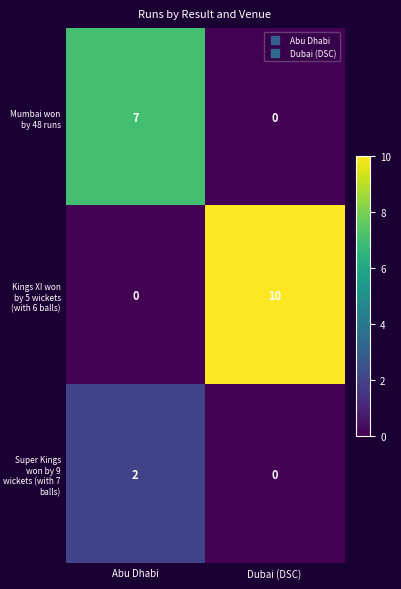

Count the number of data series in this chart.

3